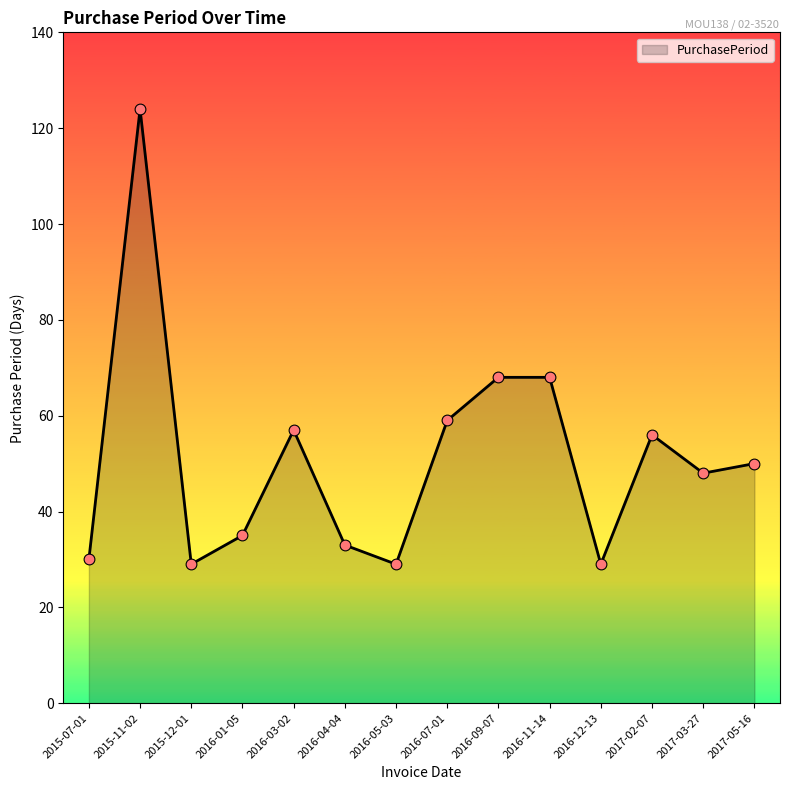

Approximately how many times larger is the value at 2016-03-02 compared to 2016-01-05?

1.6